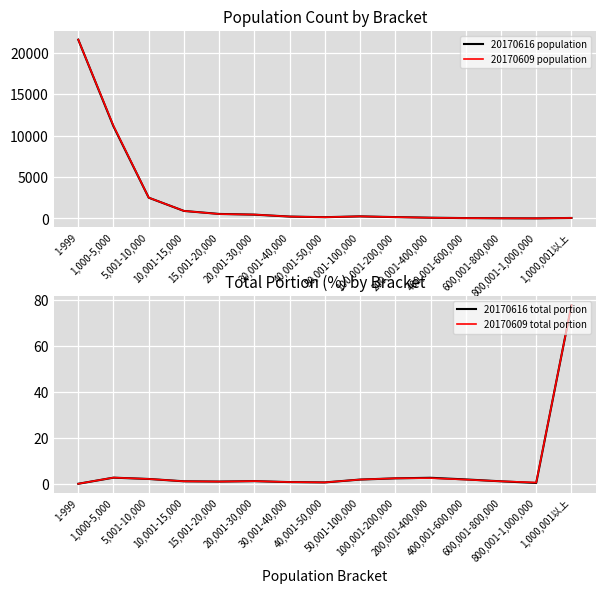

What is the sum of the 20170609 population values at 400,001-600,000 and 1,000,001以上?

92